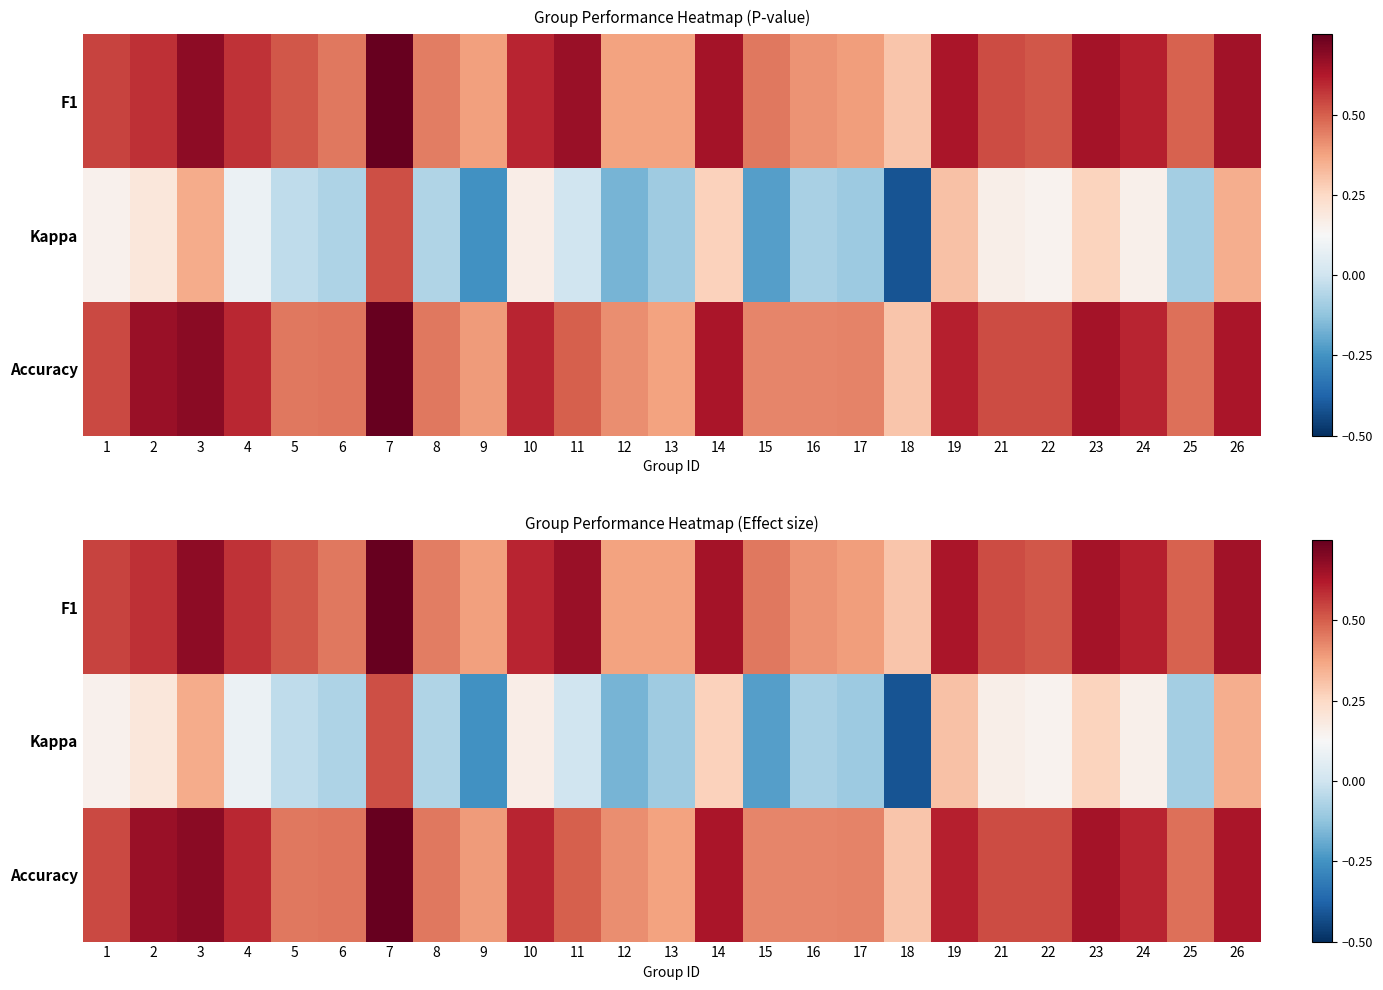

What is the difference between the second highest and second lowest values in the Kappa series?

0.6